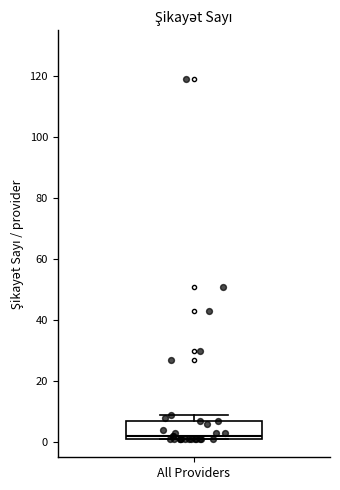

Where is the lower edge of the box for All Providers on the y-axis? The values are not printed on the chart, so give them approximately, as read against the axis.

2